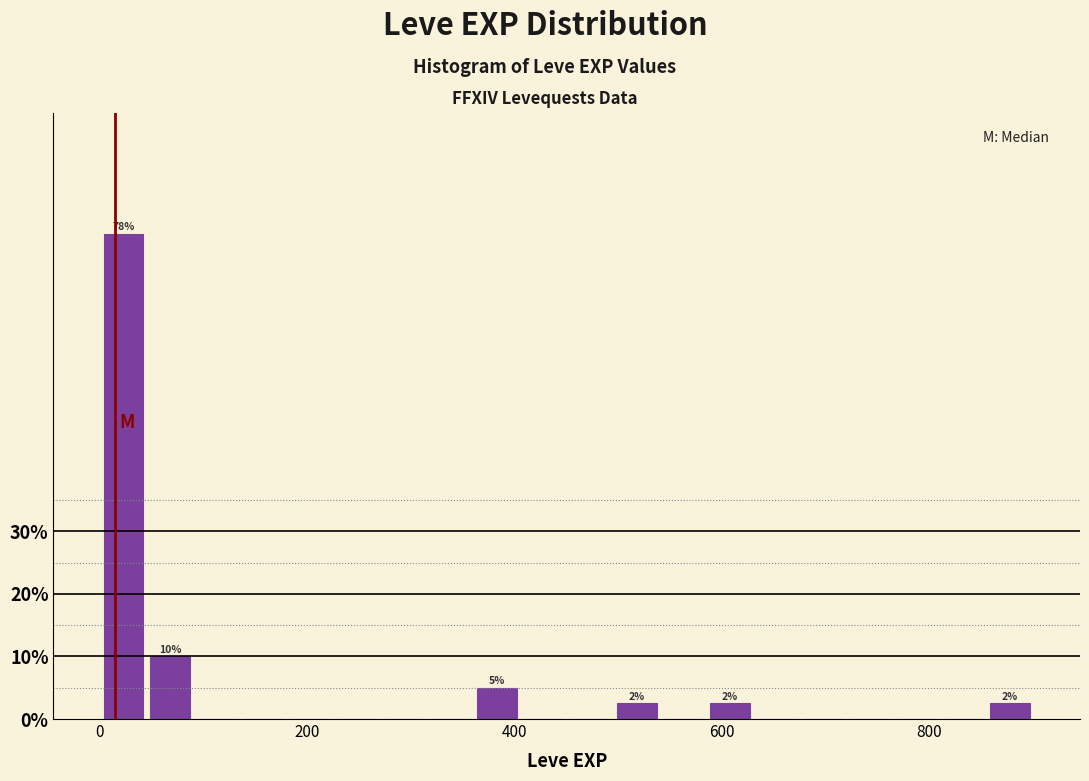

Read against the x-axis, roughly where is the centre of the tallest bar?

20